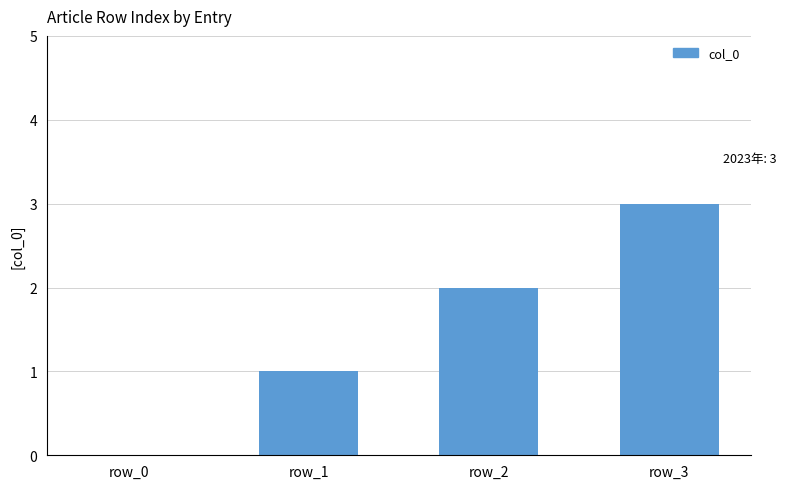

Reading left to right, list all the values displayed in this chart.

0	1	2	3